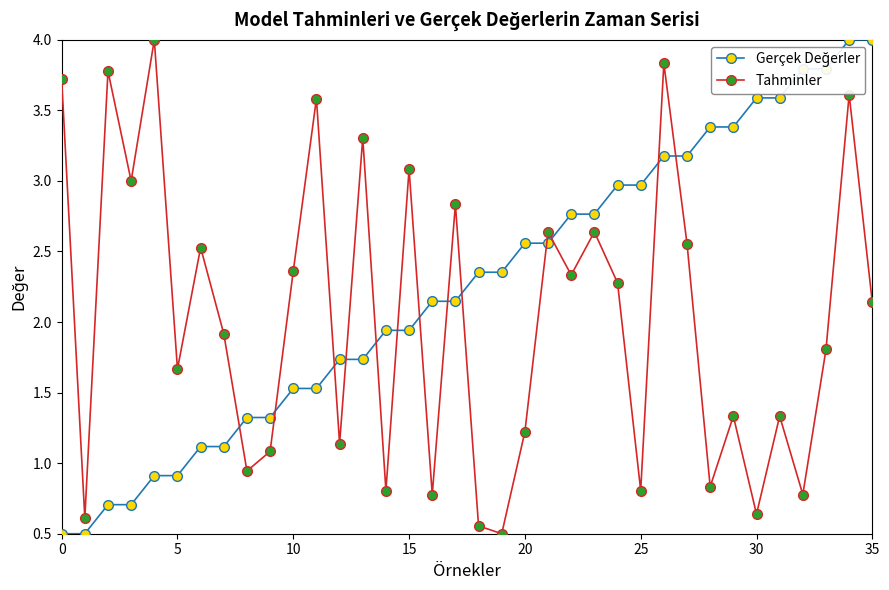

What is the difference between the second highest and minimum values in the Tahminler series?

3.3